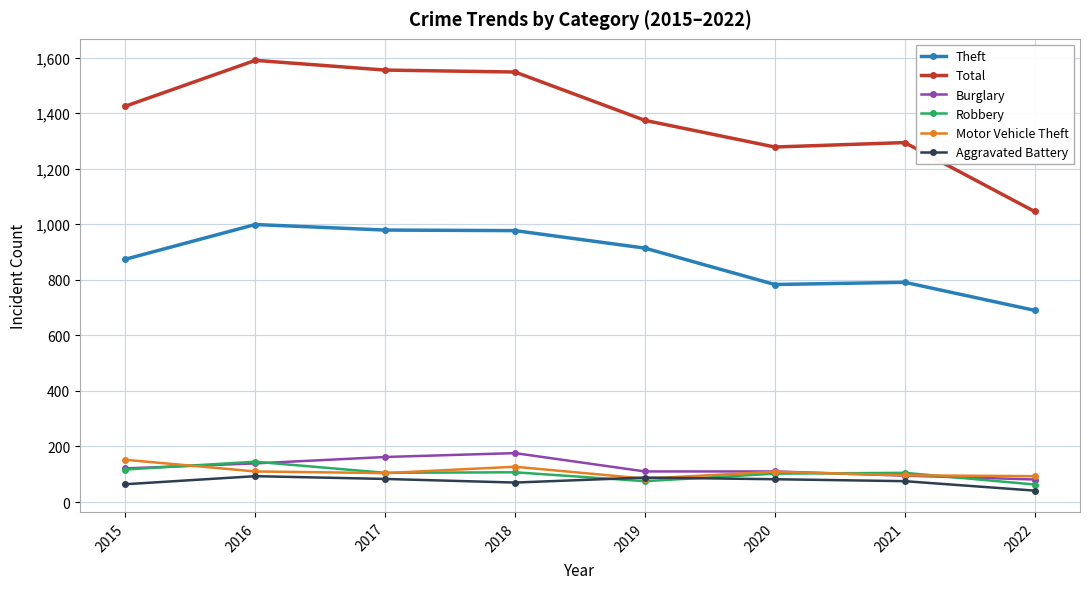

Between 2017 and 2019, which series saw the biggest shift?

Total